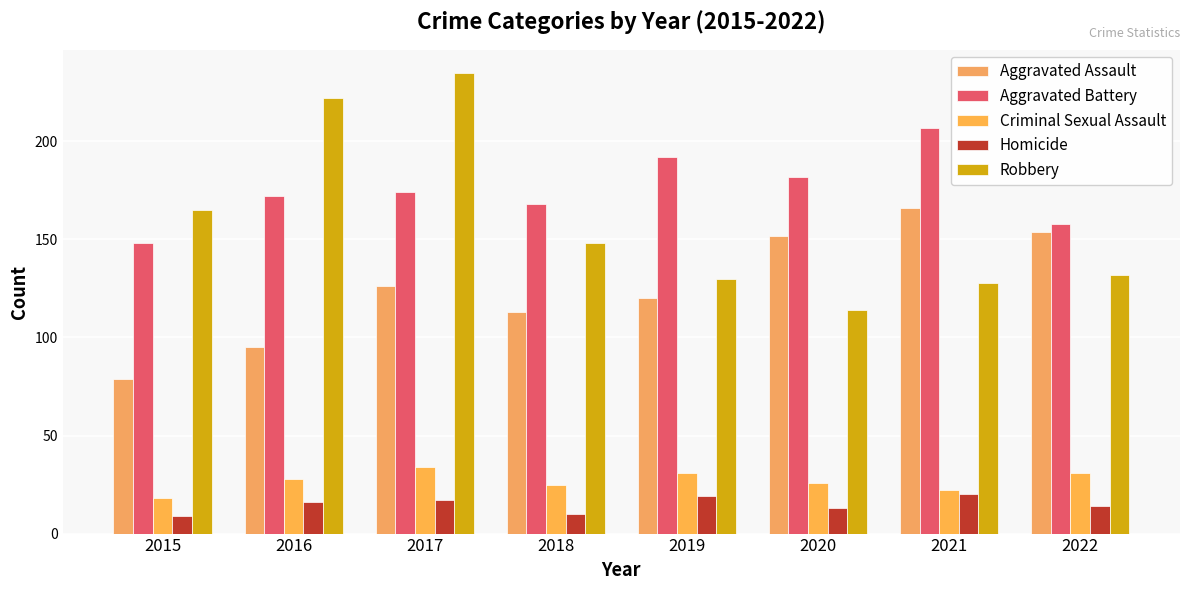

Count the number of data series in this chart.

5